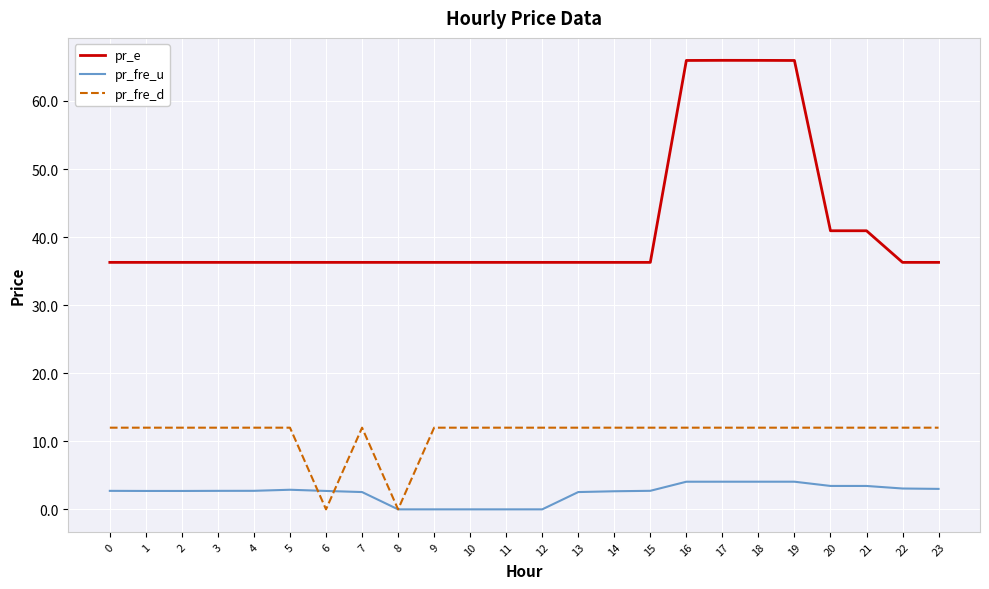

Which series has the widest spread of values?

pr_e